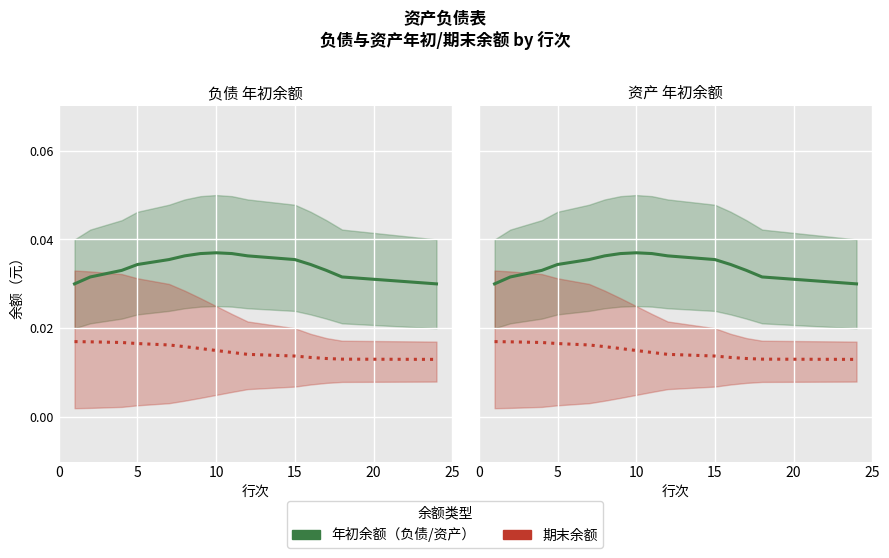

True or false: 期末余额 and 年初余额（负债/资产） intersect in this chart.

False